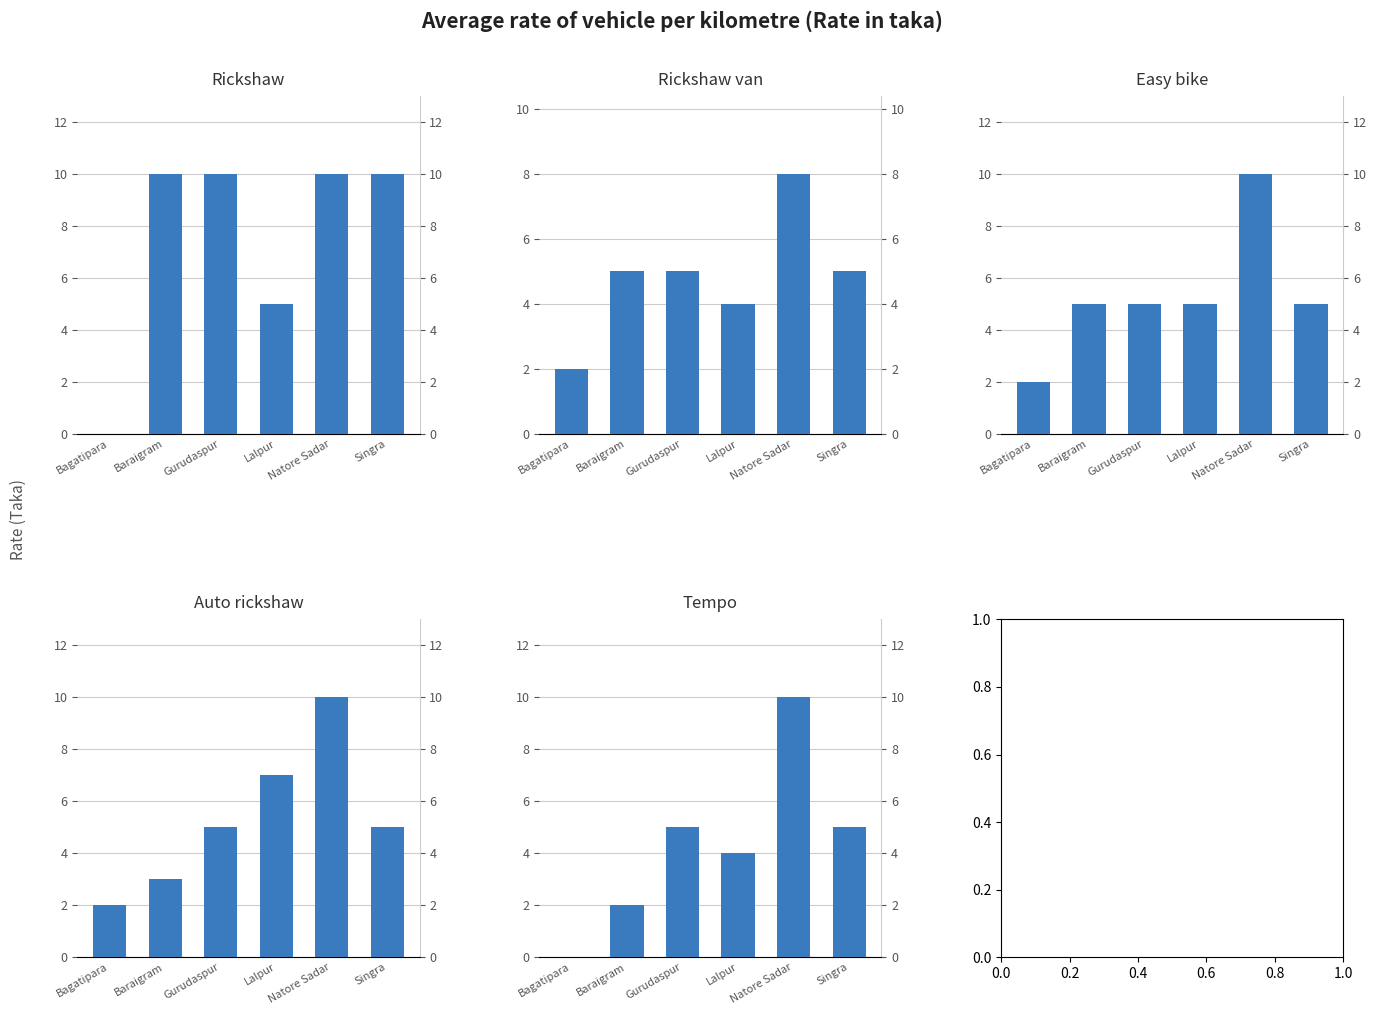

Reading left to right, list all the values displayed in this chart.

Rickshaw: 0	10	10	5	10	10
Rickshaw van: 2	5	5	4	8	5
Easy bike: 2	5	5	5	10	5
Auto rickshaw: 2	3	5	7	10	5
Tempo: 0	2	5	4	10	5